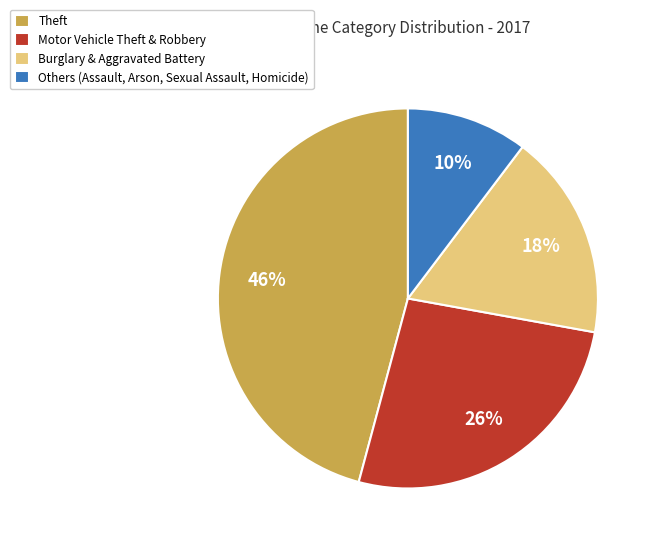

How many slices are in this pie chart?

4